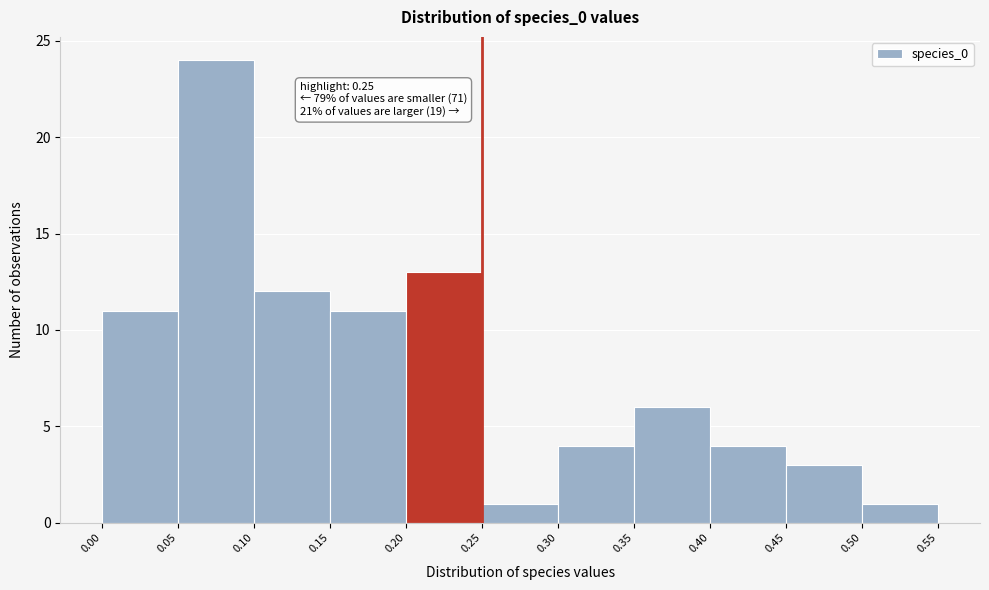

Over which range of the x-axis is the bar tallest?

0.05 to 0.10